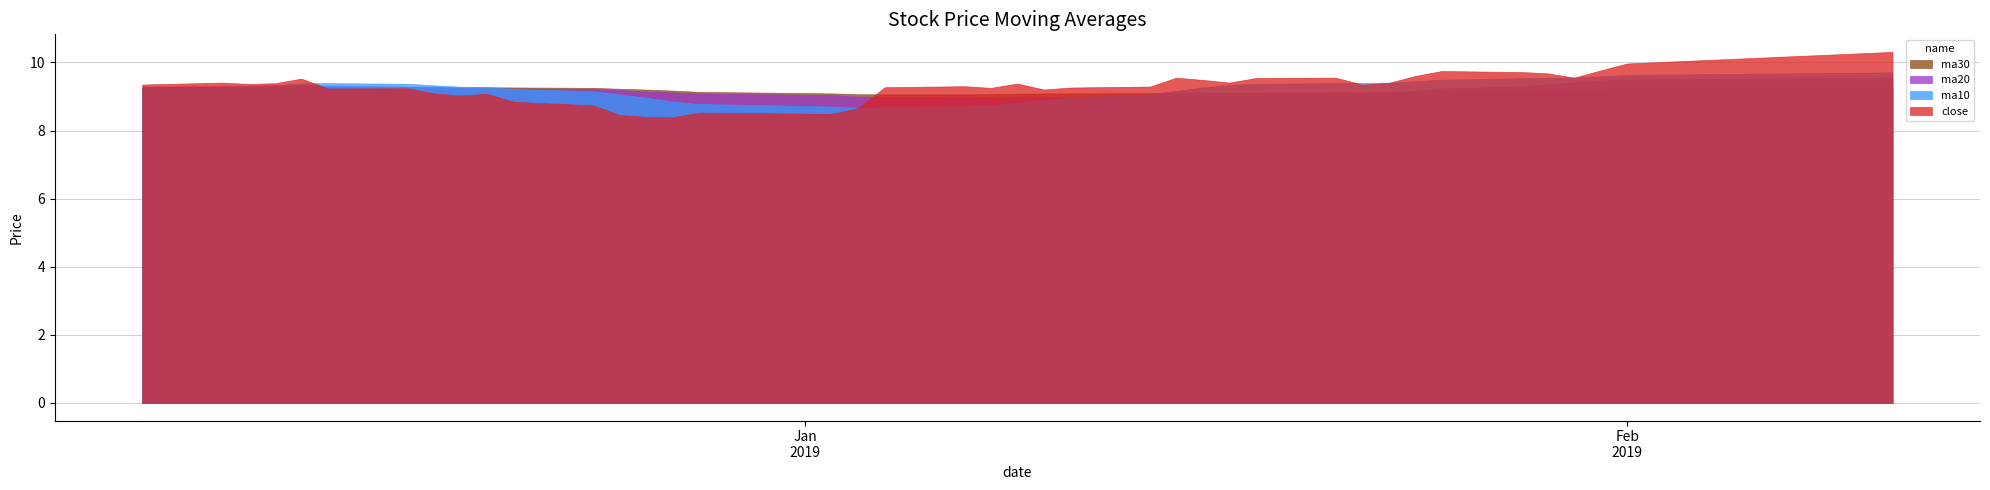

What is the smallest value displayed?

8.4